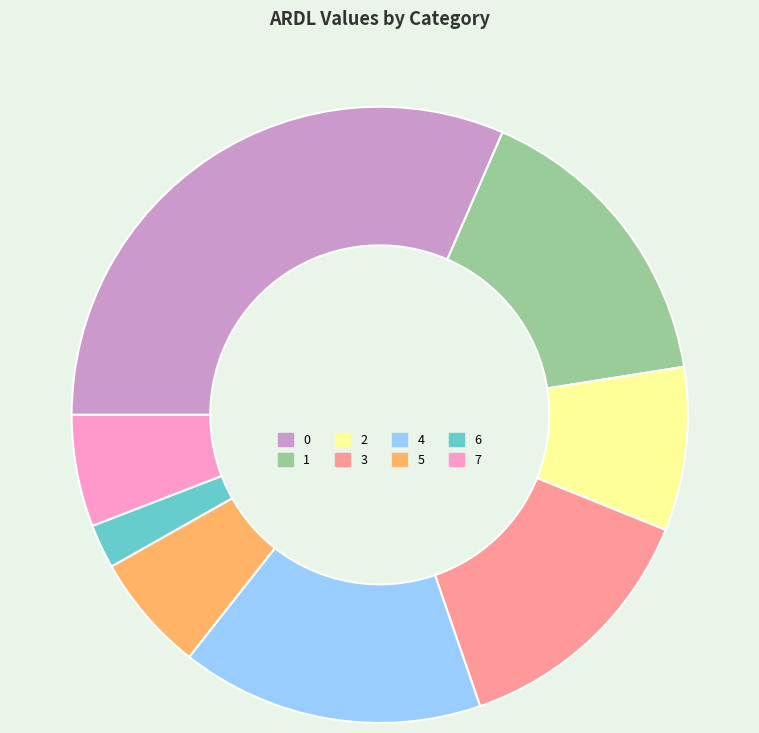

Is the sum of 4 and 0 greater than half?

No